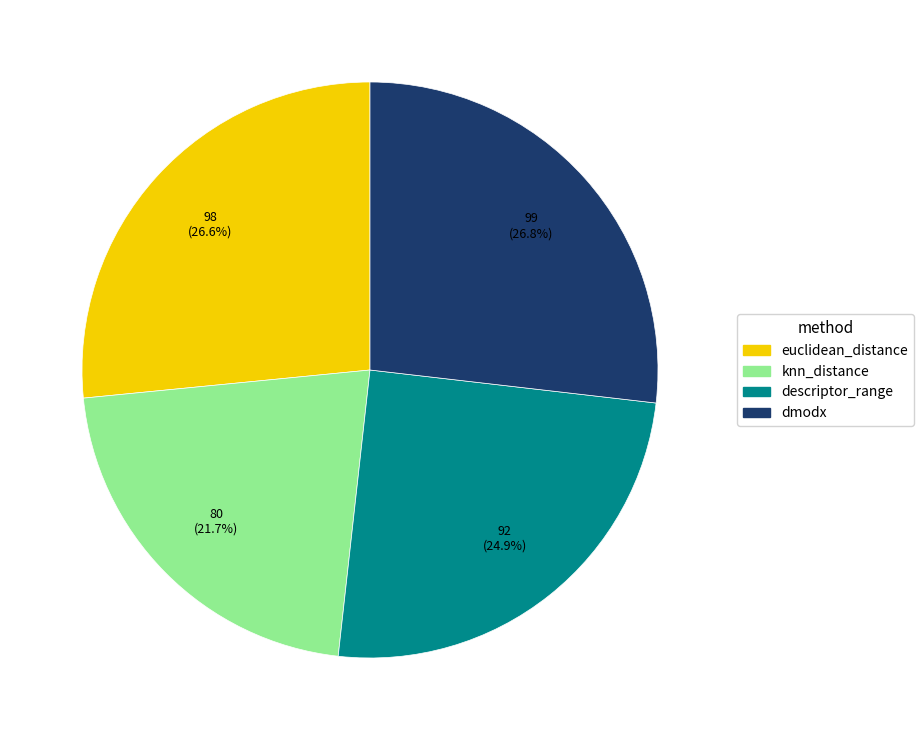

Is there a majority slice in this chart?

No